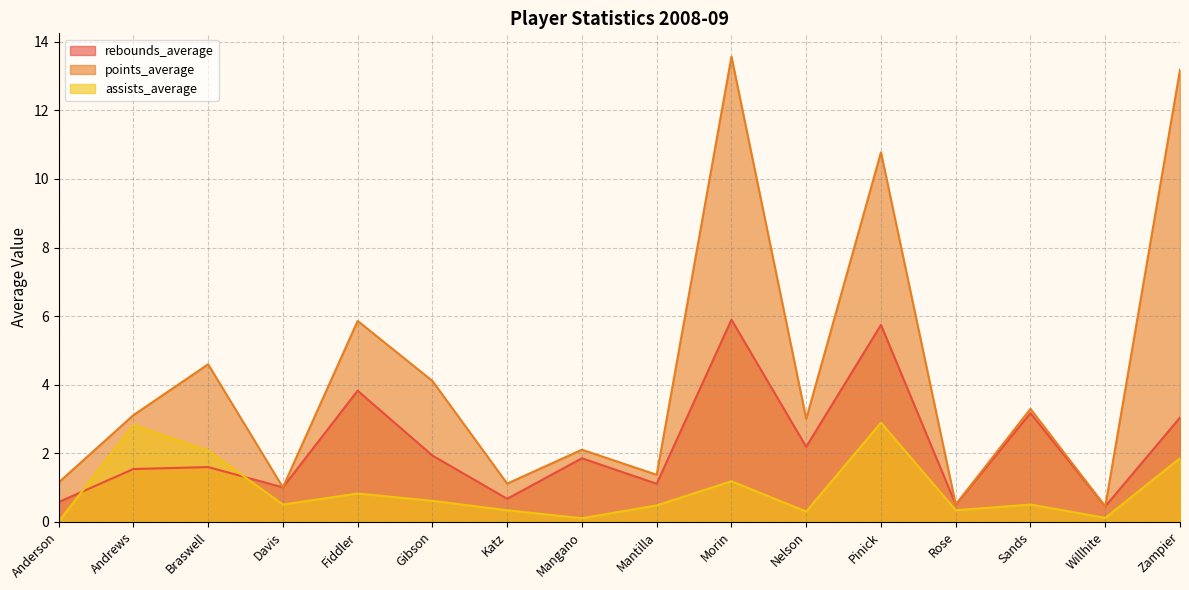

Reading right to left, what are all the values shown in this chart?

rebounds_average: 3.0	0.4	3.2	0.5	5.7	2.2	5.9	1.1	1.9	0.7	1.9	3.8	1.0	1.6	1.5	0.6
points_average: 13.2	0.4	3.3	0.5	10.8	3.0	13.6	1.4	2.1	1.1	4.1	5.9	1.0	4.6	3.1	1.1
assists_average: 1.9	0.1	0.5	0.3	2.9	0.3	1.2	0.5	0.1	0.3	0.6	0.8	0.5	2.1	2.8	0.0